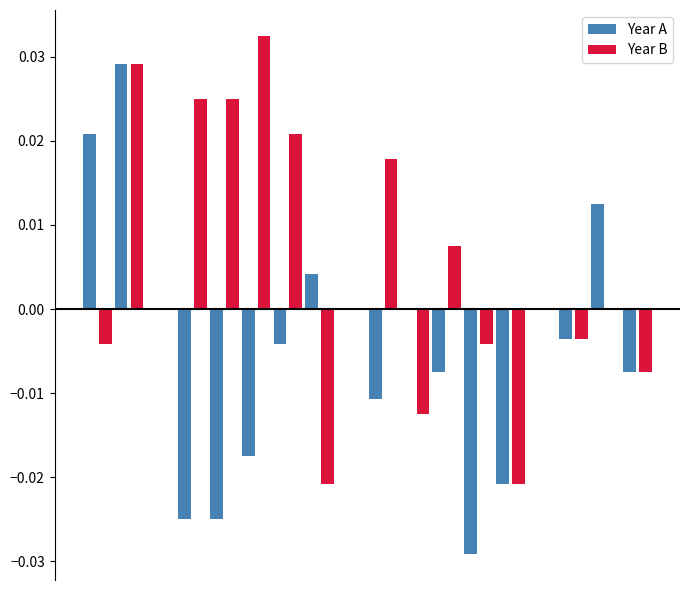

How many categories are shown in the chart?

18